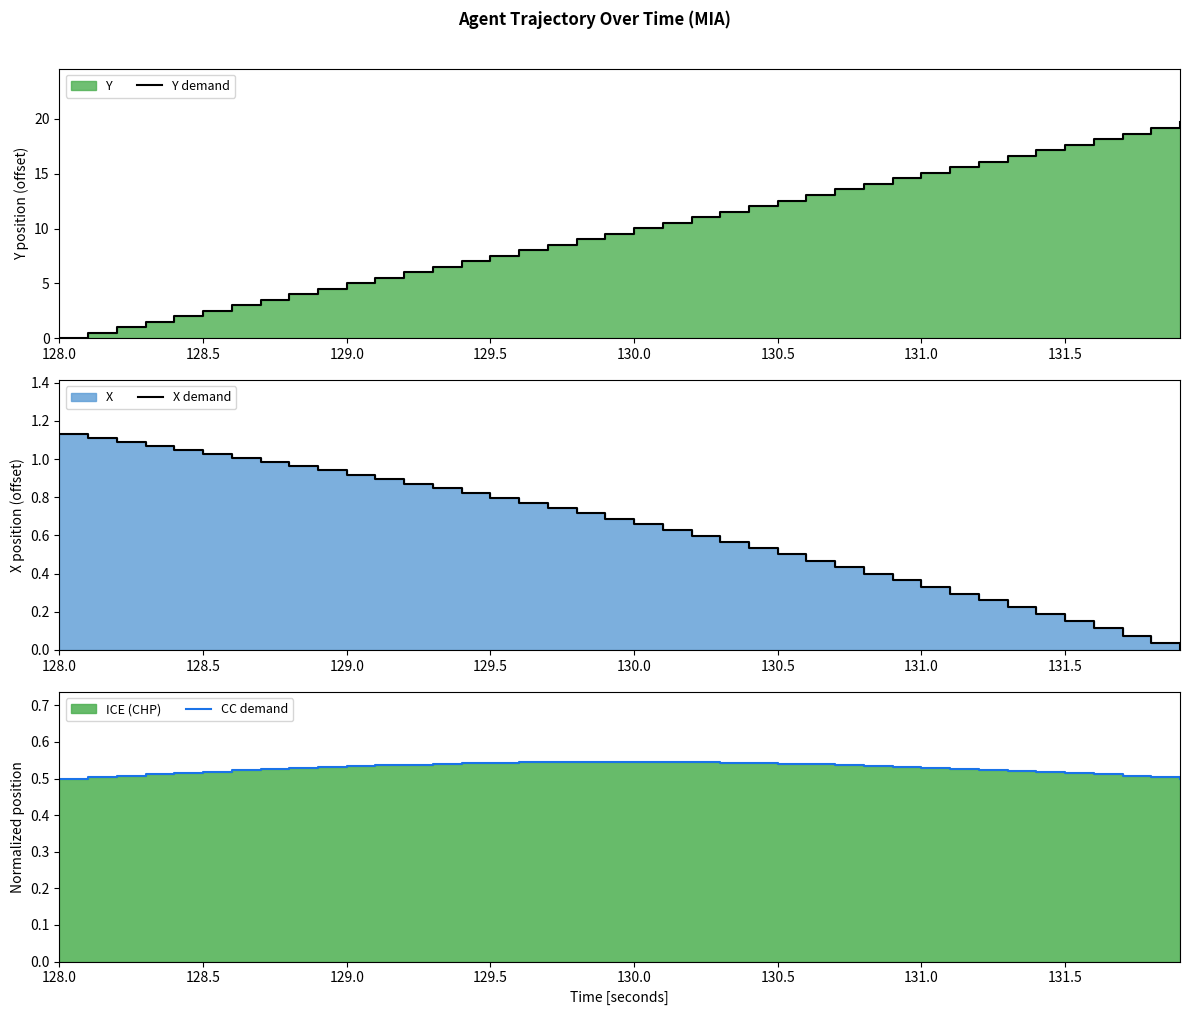

How many times do Y demand and CC demand cross each other?

1